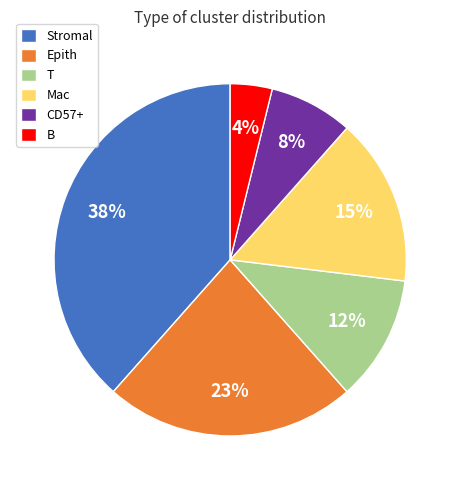

To the nearest percent, what is the combined percentage of Mac and B?

19%